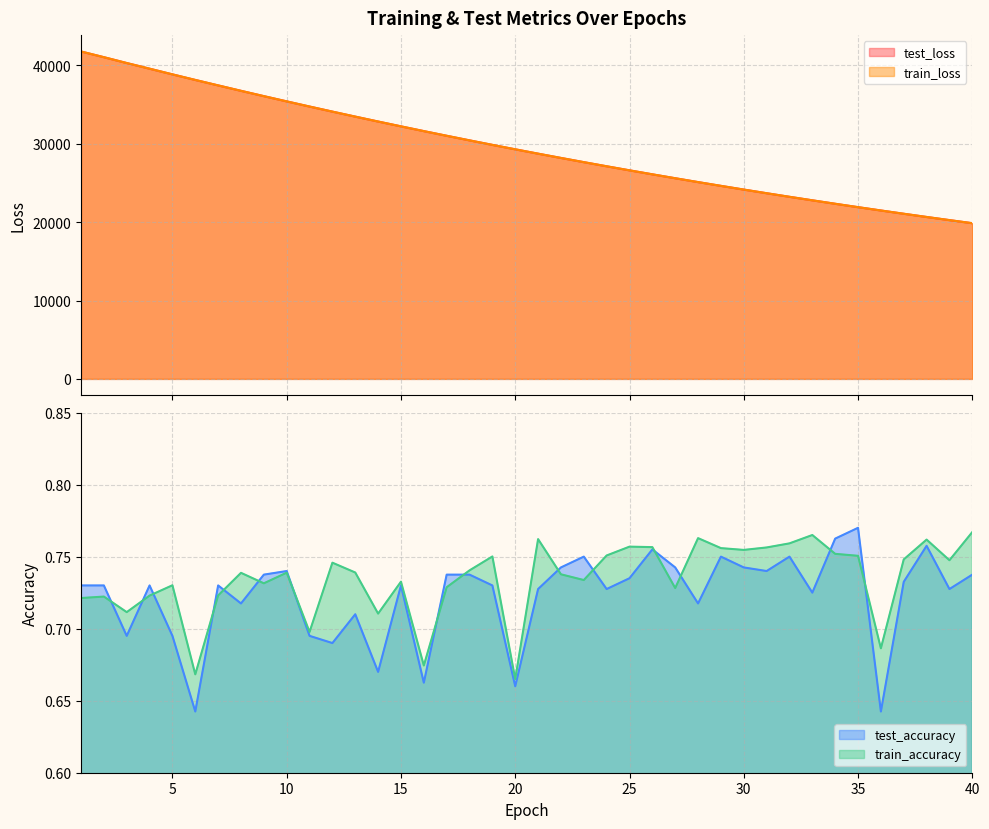

Where is the first local minimum for test_accuracy?

3